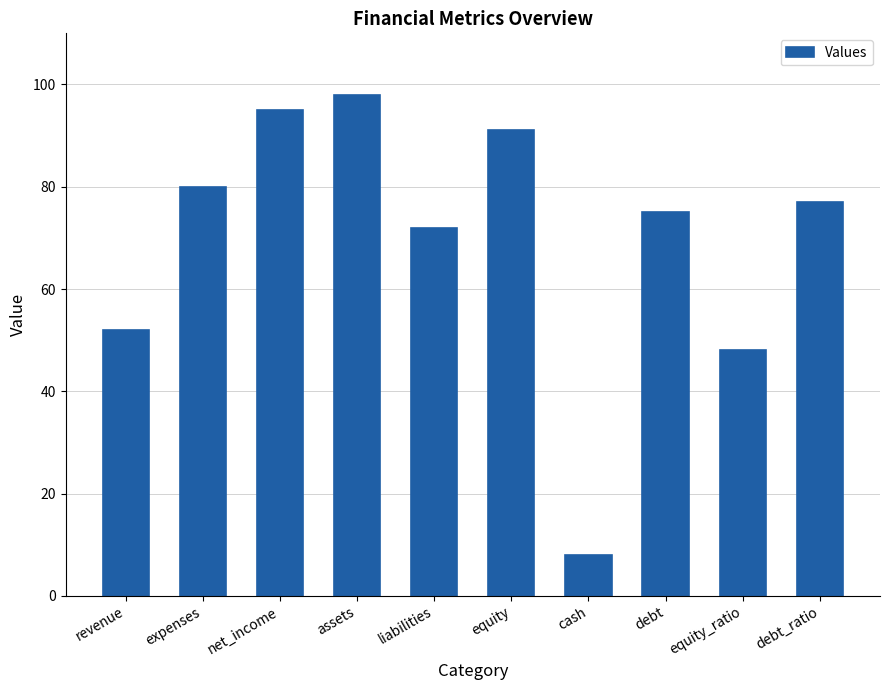

What is the change in value from cash to equity_ratio?

+40